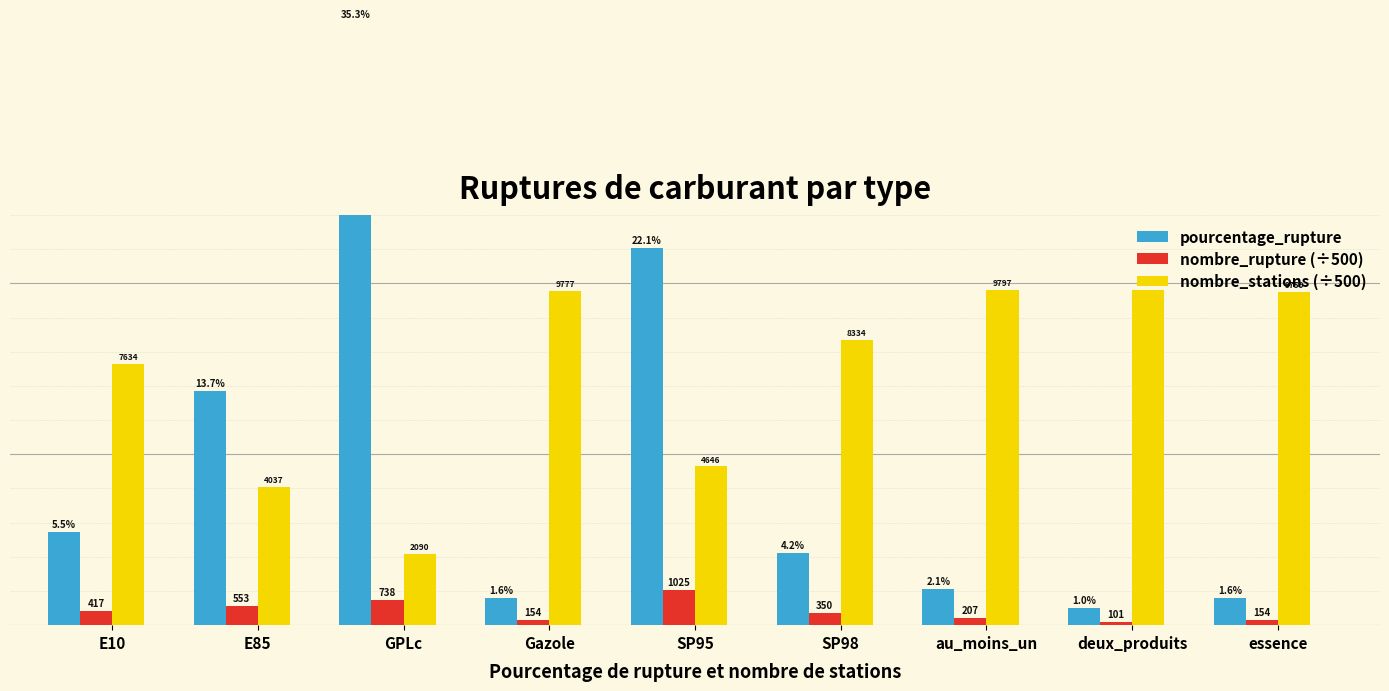

How many bars are there in total?

27